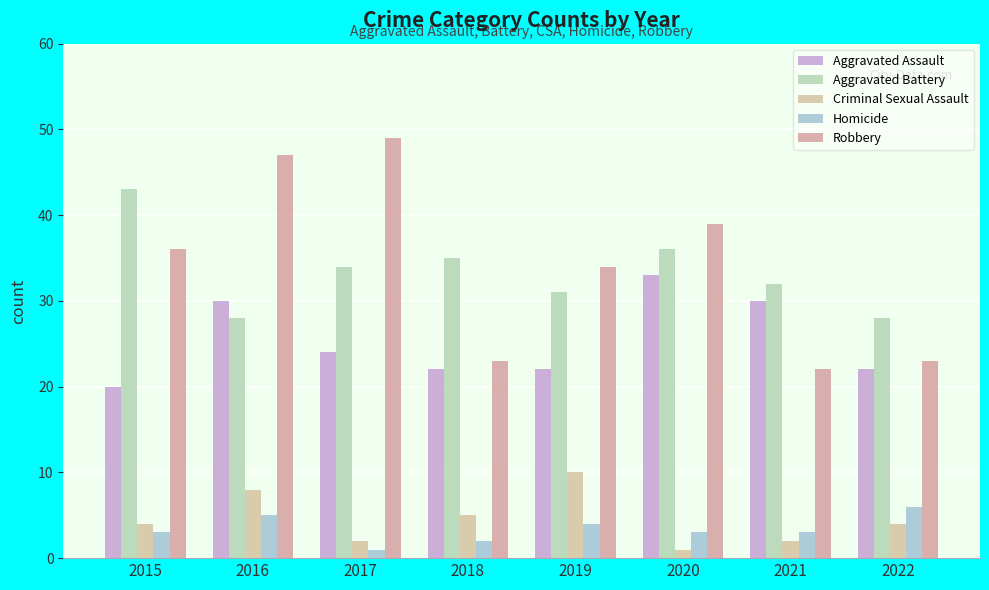

What is the difference between the highest and lowest values at 2020?

38